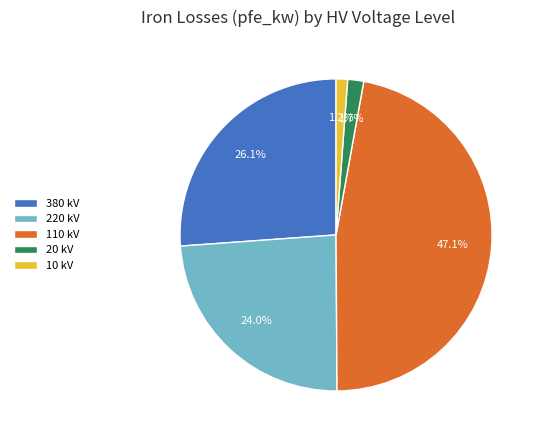

What portion of the pie excludes 110 kV?

52.9%